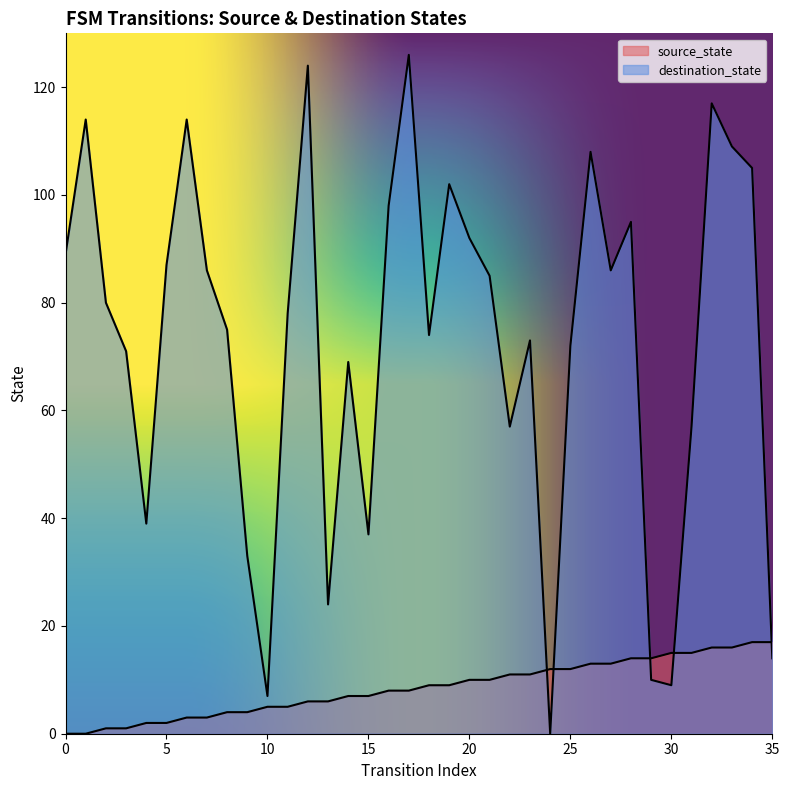

What is the spread (max minus min) of values at 29?

4